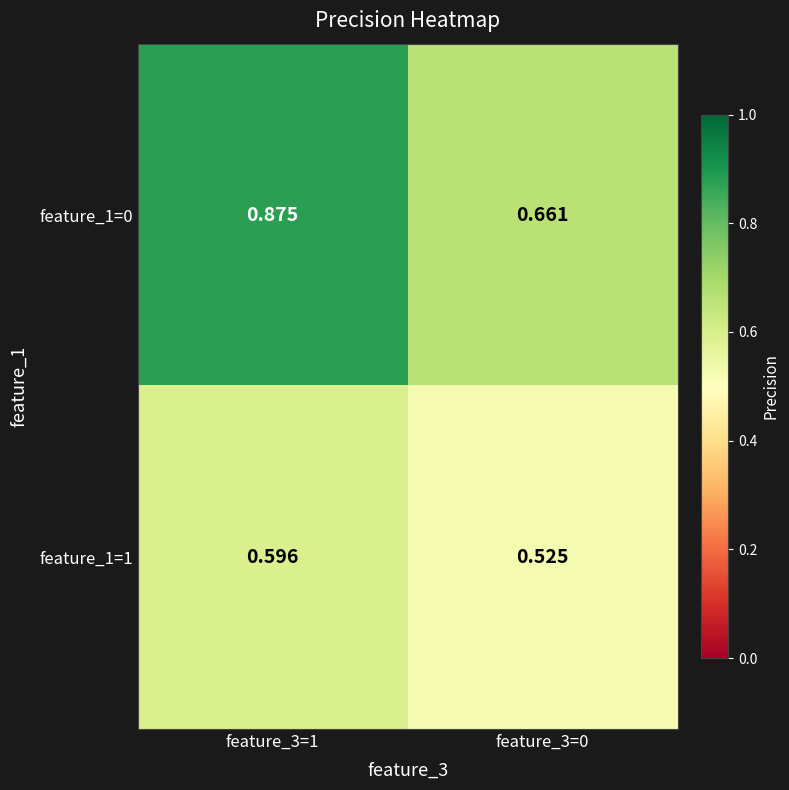

Is the value of feature_1=1 at feature_3=0 greater than the value of feature_1=0 at feature_3=1?

No